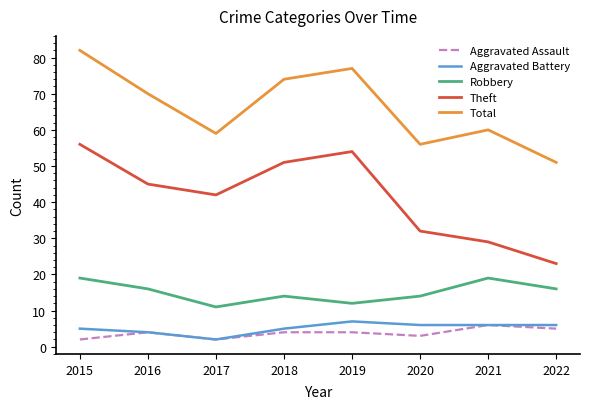

Is it true that Aggravated Assault equals 4 at 2016?

True